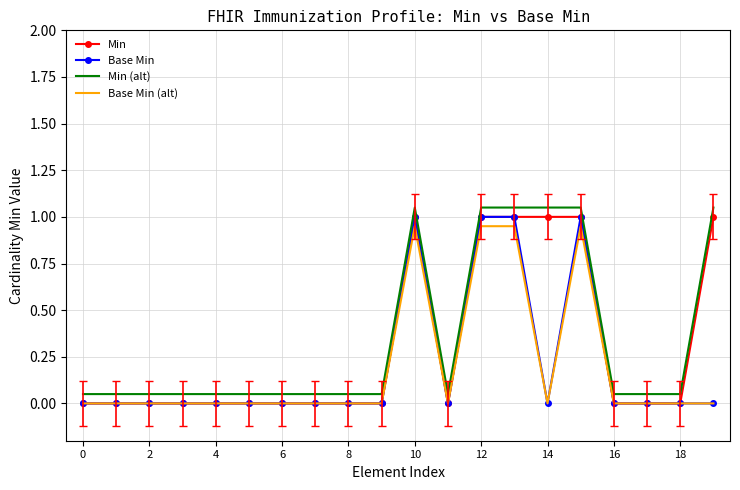

At how many categories does at least one series exceed 0?

20